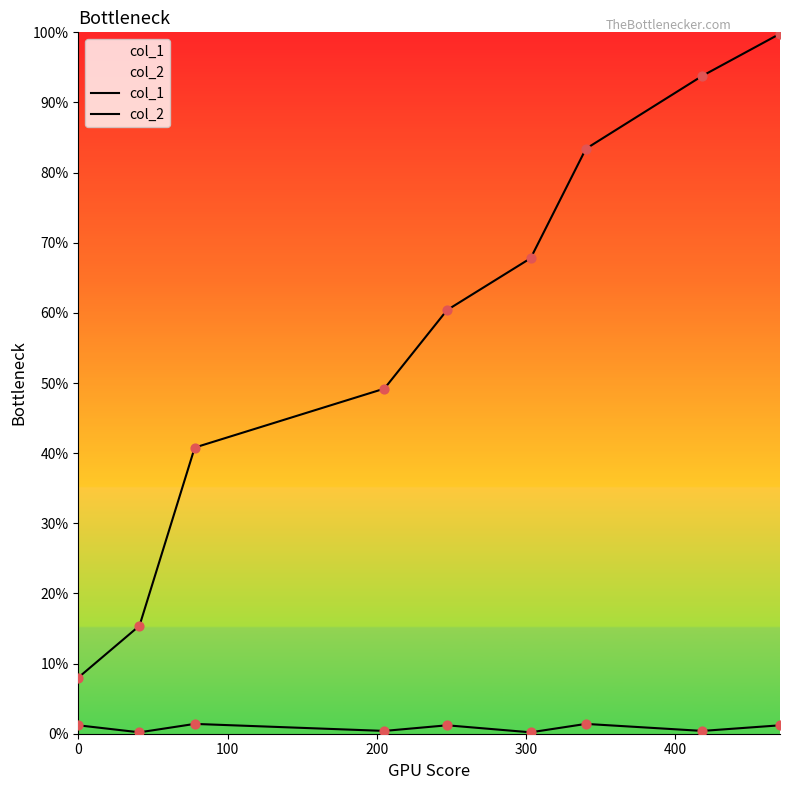

What is the total value across all series at 0?

0.1